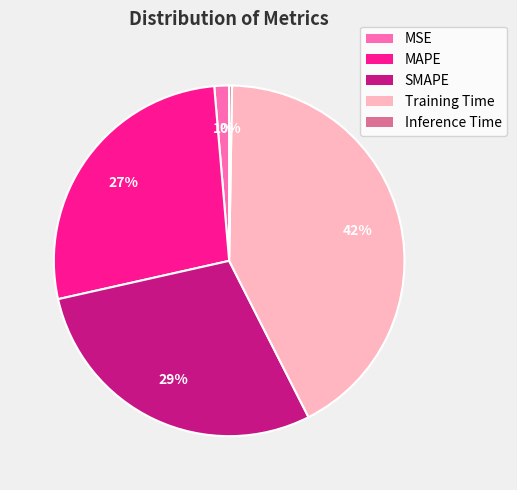

To the nearest percent, what is the average slice percentage?

20%